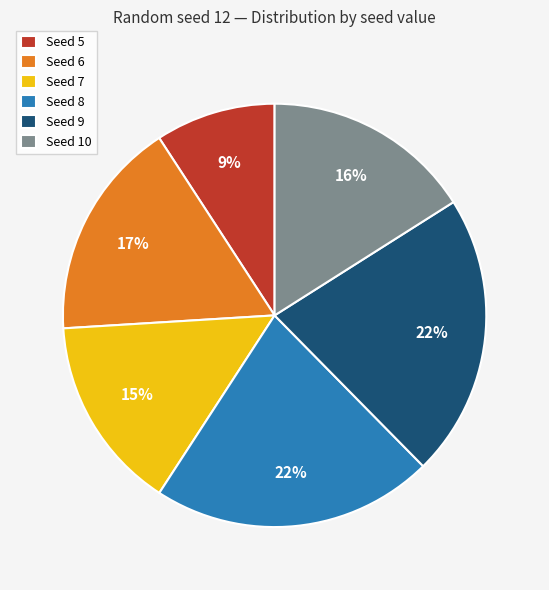

Is the sum of Seed 6 and Seed 7 greater than half?

No